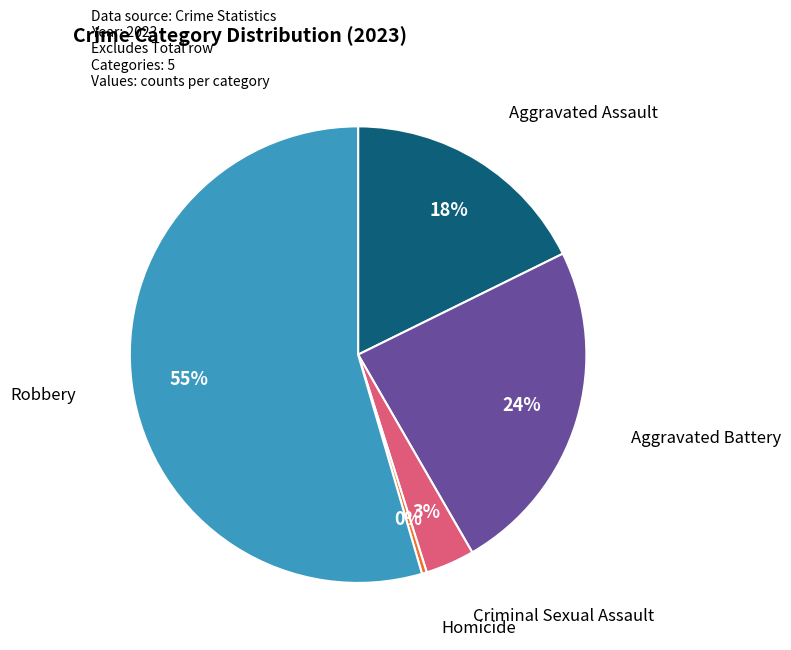

How many slices are in this pie chart?

5